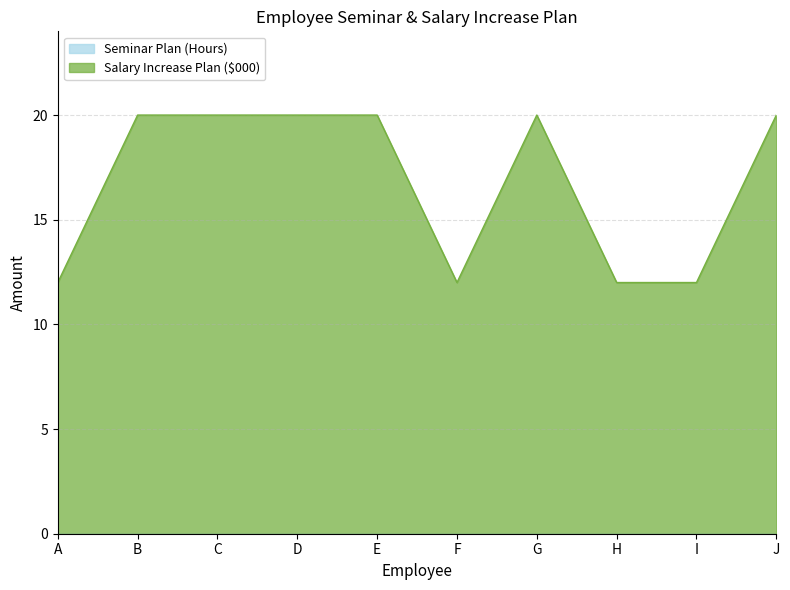

How many interior local peaks (higher than both neighbors) does the data have?

1